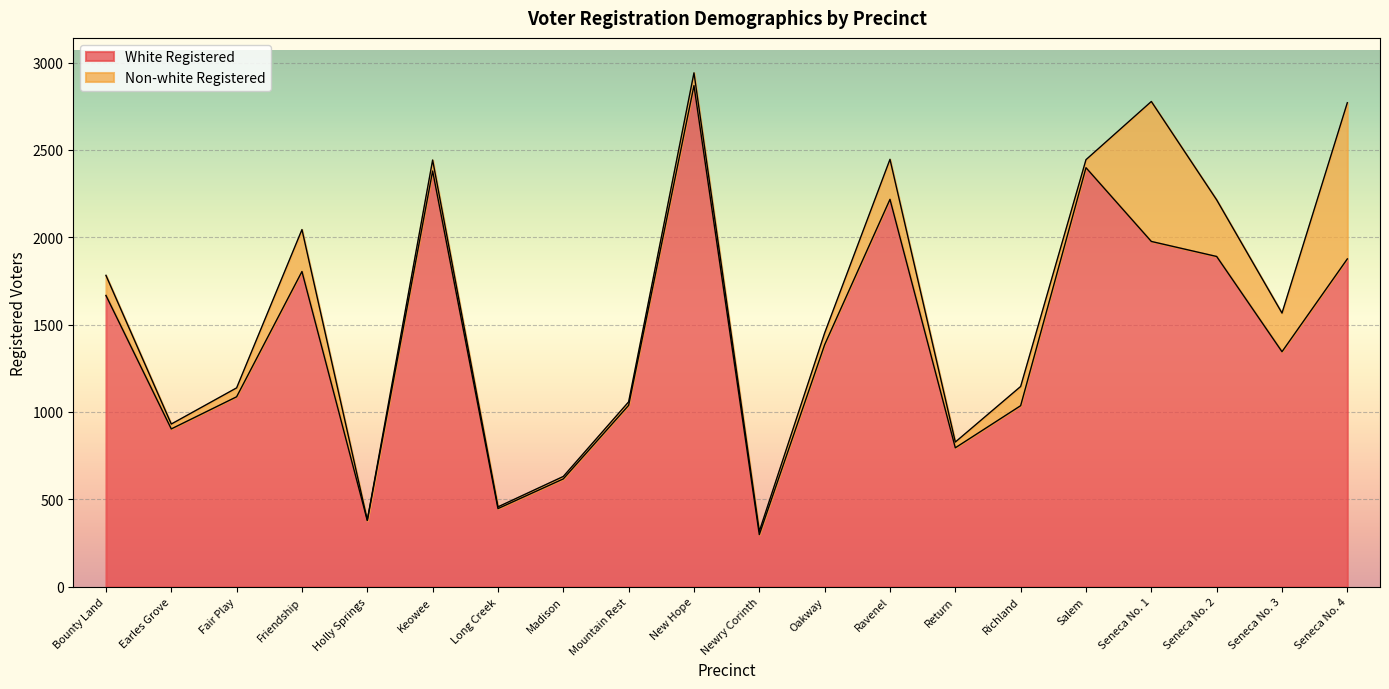

Read the value at Holly Springs, to the nearest 100.

400